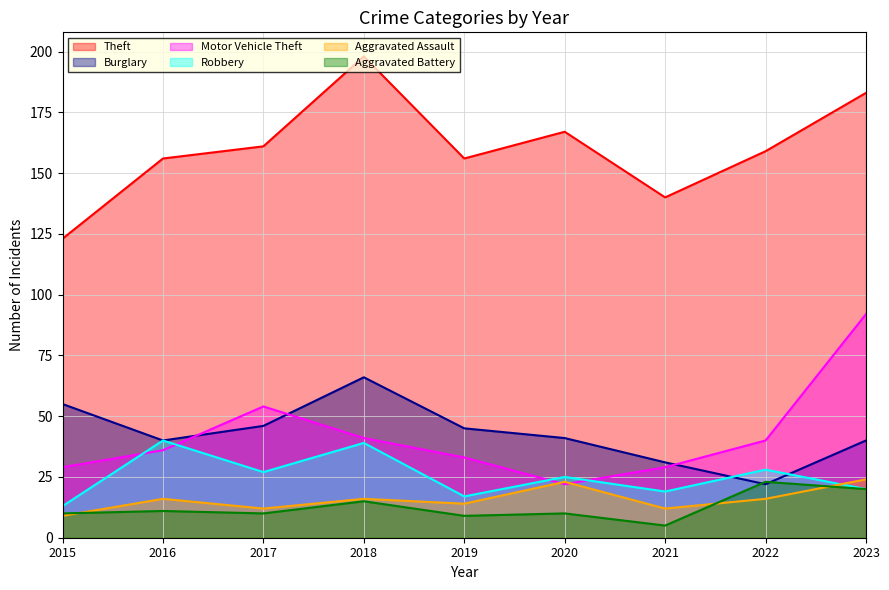

What is the spread (max minus min) of values at 2017?

151